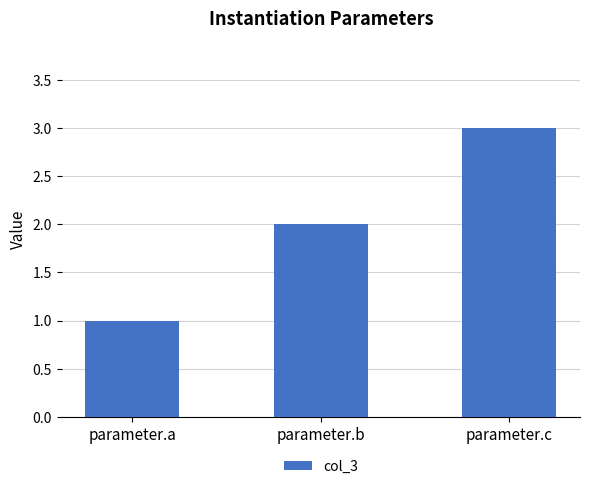

What is the average value?

2